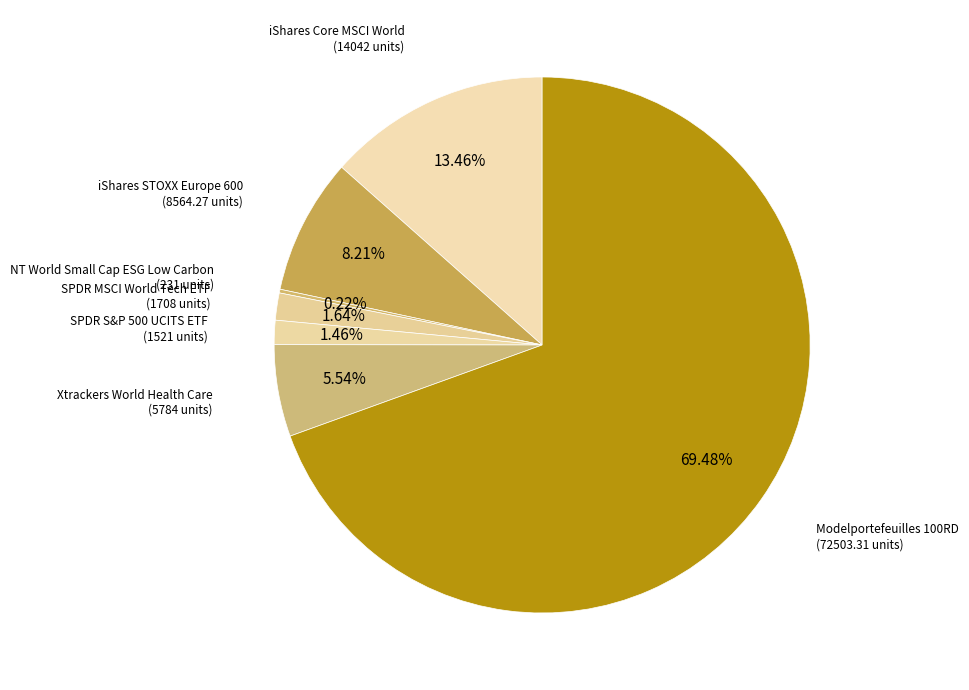

To the nearest percent, what is the difference between the largest and smallest slice percentages?

69%